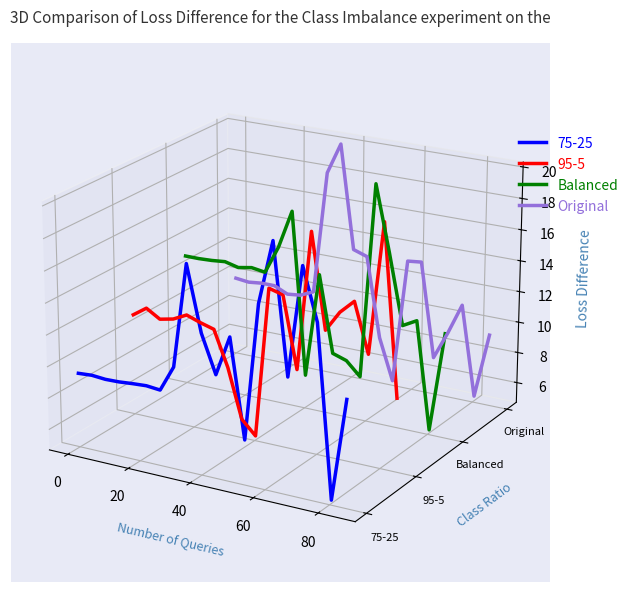

How many interior local valleys does the Balanced series have?

5